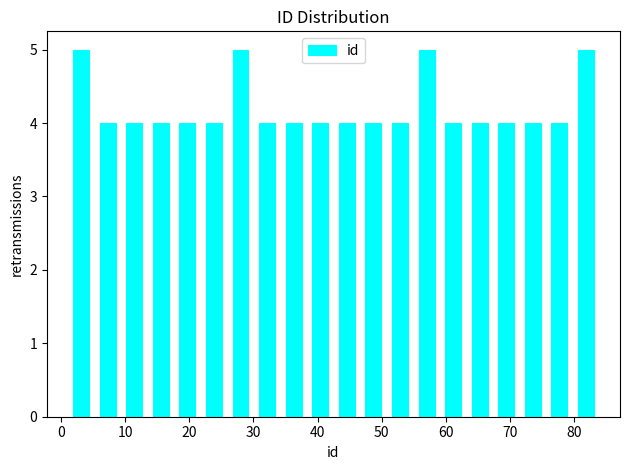

Reading left to right, list every bar in this chart as the range it spans on the x-axis followed by its height. Neither the bar edges nor the heights are printed on the chart, so give them approximately, as read against the axes.

1 to 5: 5
5 to 9: 4
9 to 13: 4
13 to 18: 4
18 to 22: 4
22 to 26: 4
26 to 30: 5
30 to 34: 4
34 to 38: 4
38 to 43: 4
43 to 47: 4
47 to 51: 4
51 to 55: 4
55 to 59: 5
59 to 63: 4
63 to 67: 4
67 to 72: 4
72 to 76: 4
76 to 80: 4
80 to 84: 5